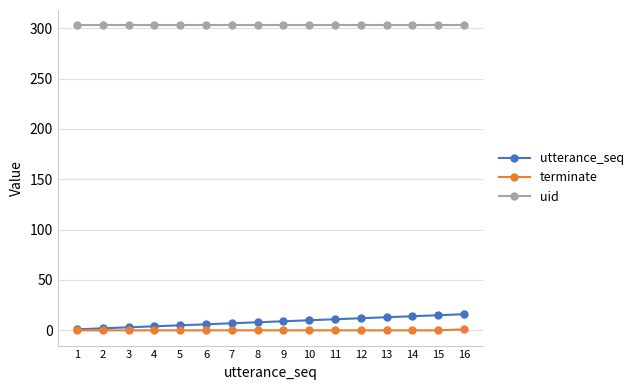

True or false: terminate and uid intersect in this chart.

False